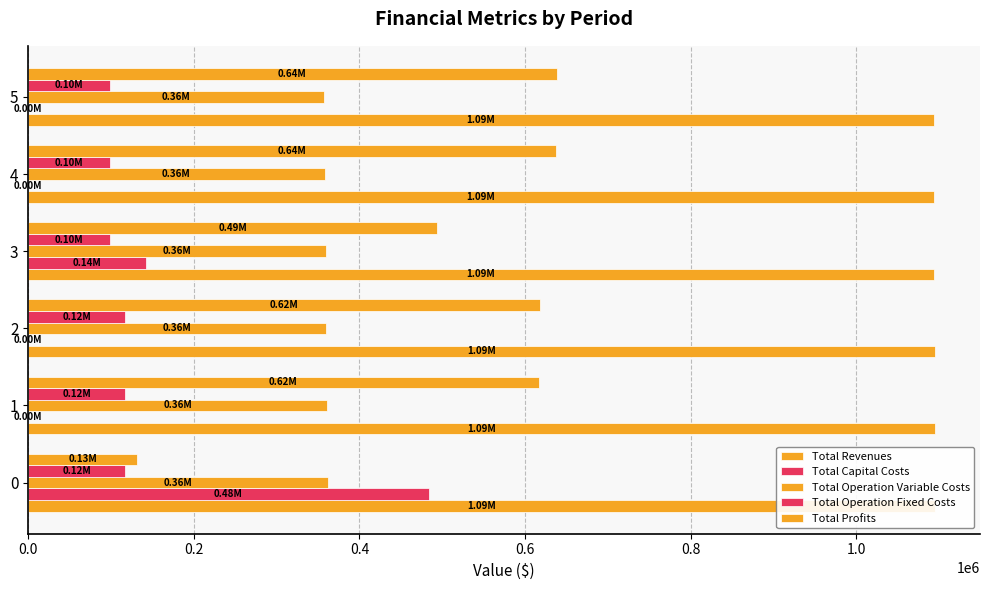

What is the value of the Total Operation Variable Costs bar at the 2nd from the left?

361151.6